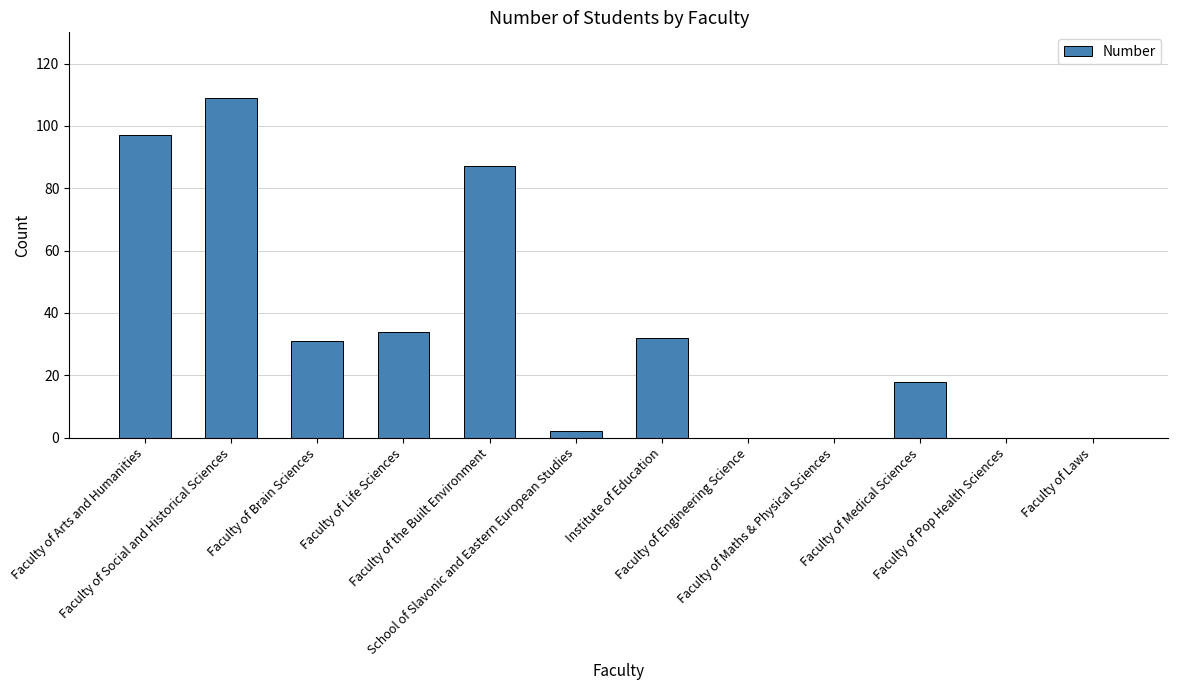

What is the sum of all values?

410